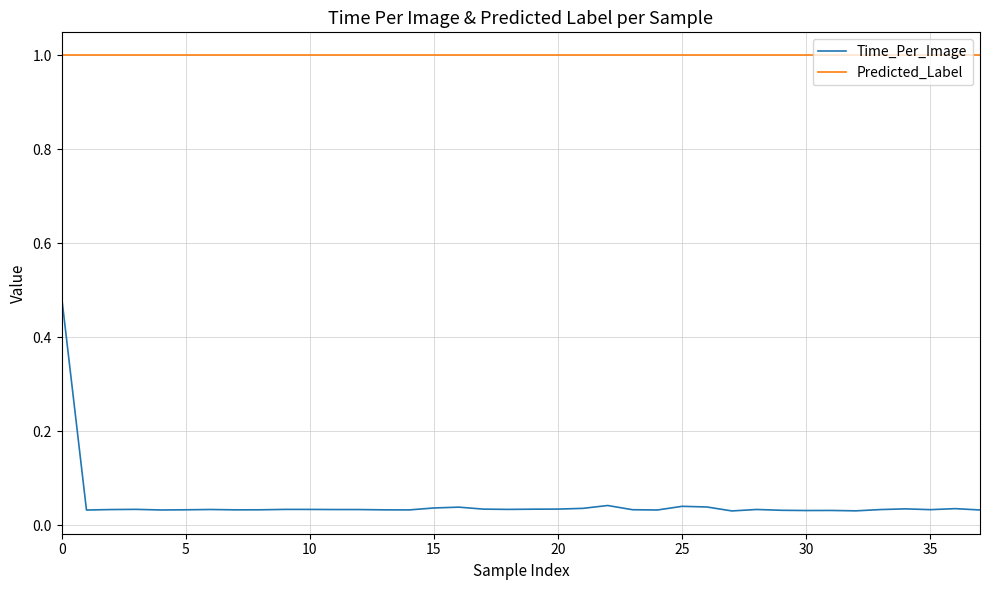

True or false: Time_Per_Image and Predicted_Label cross at least once.

False